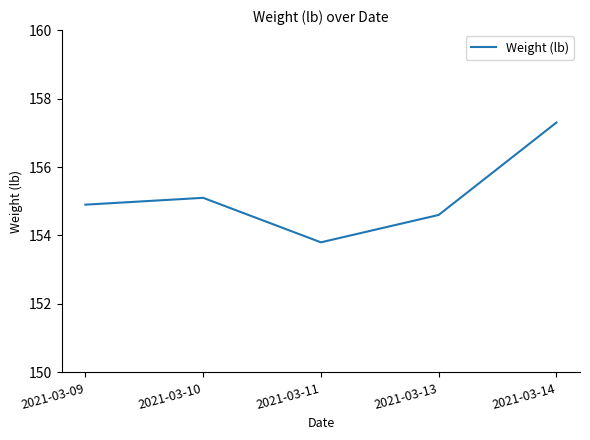

Reading right to left, extract all data points from this chart.

157.3	154.6	153.8	155.1	154.9